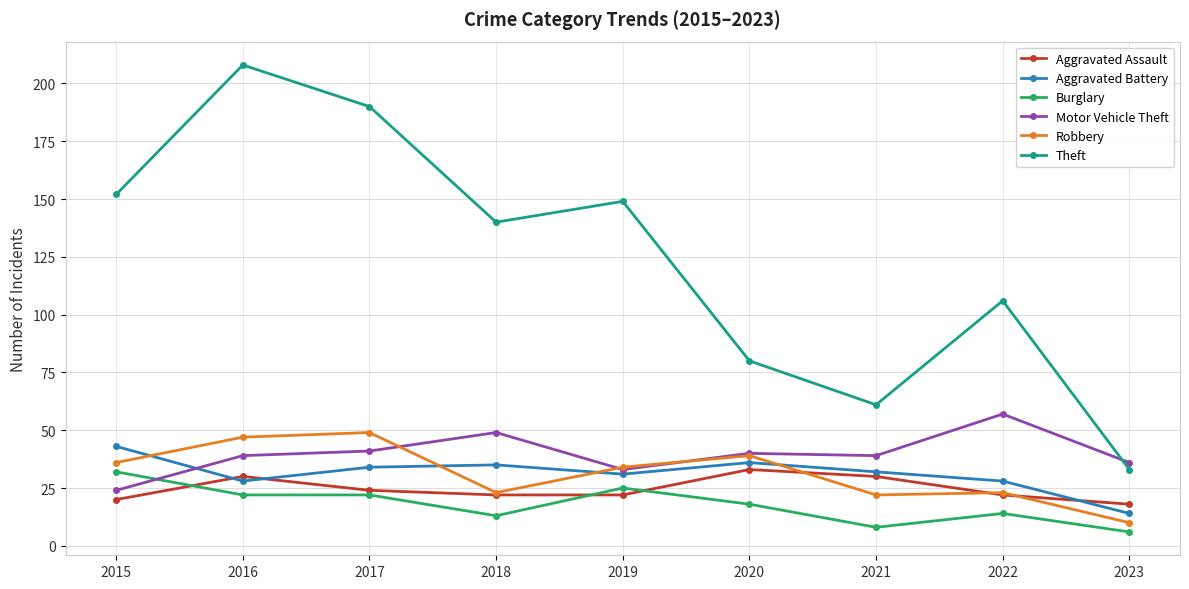

How many lines are shown in the chart?

6